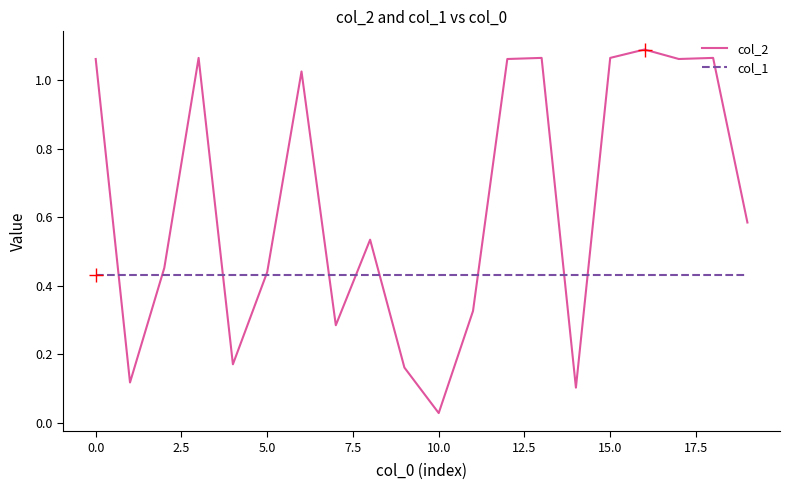

How many lines are shown in the chart?

2